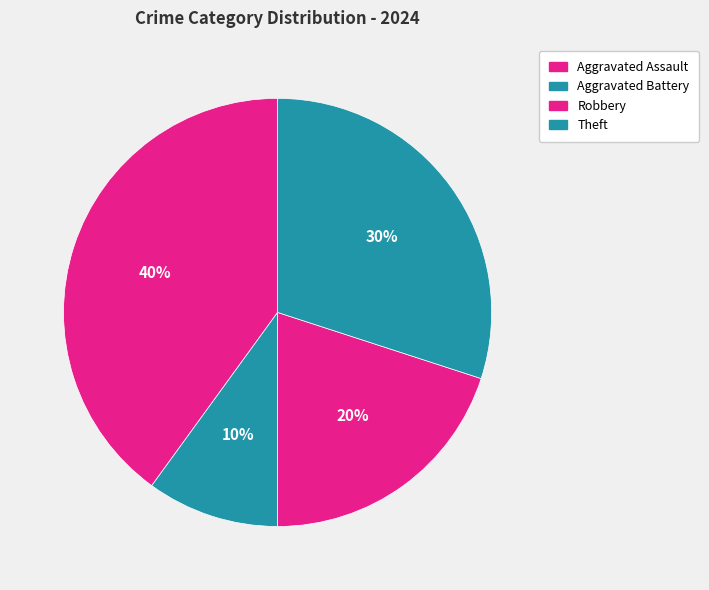

Does Theft account for over 50% of the chart?

No